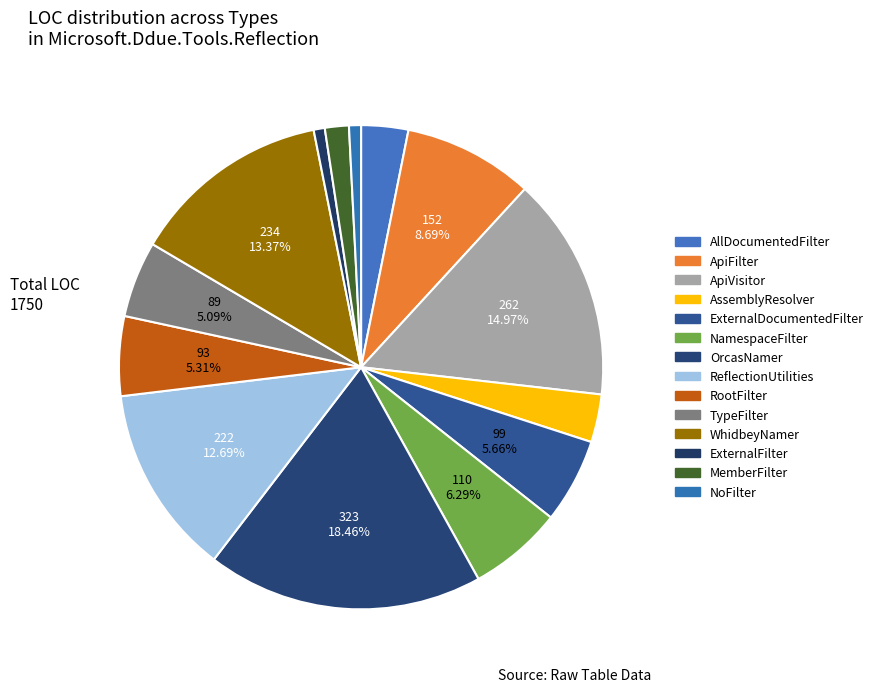

Is it true that MemberFilter is 2% of the pie?

True